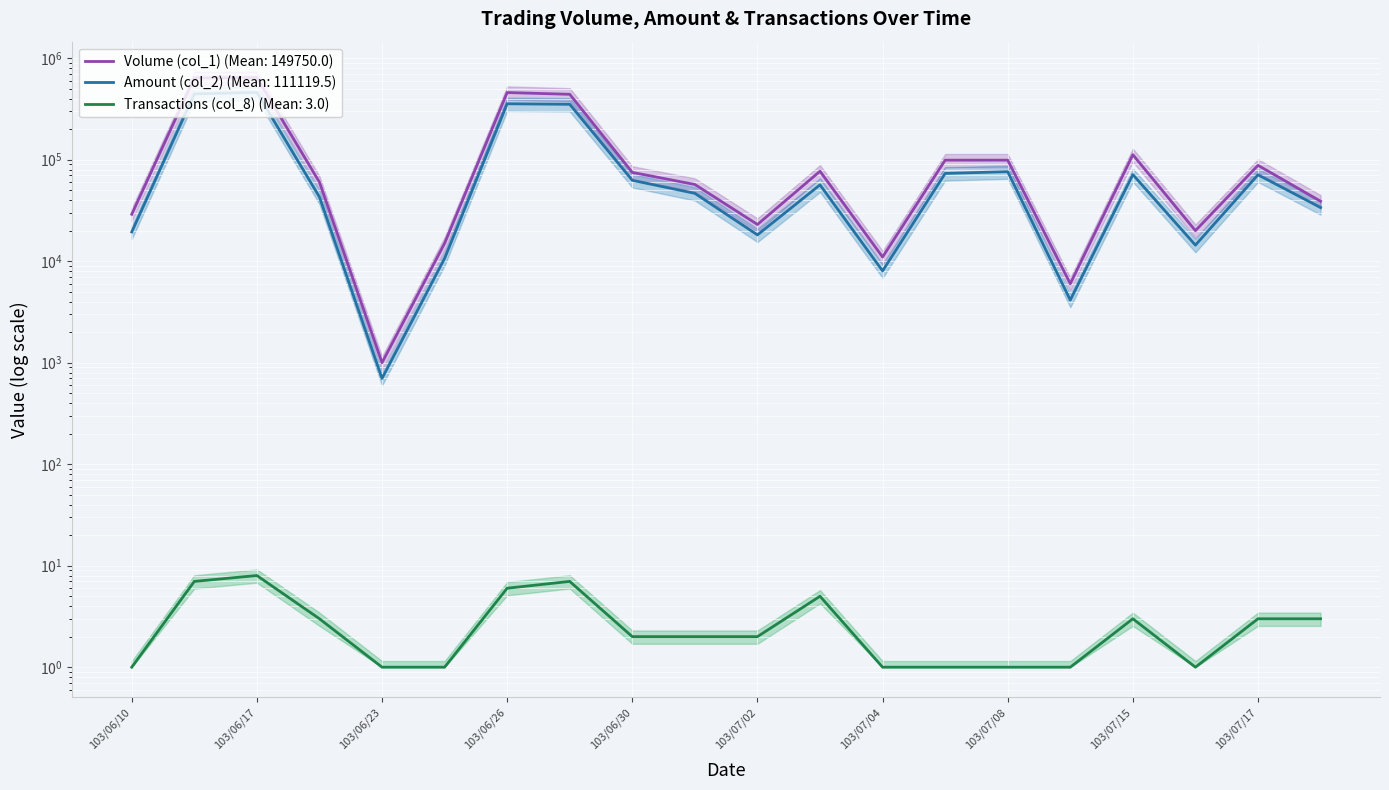

What value does the Amount (col_2) series have at 103/06/30, to the nearest 50?

62650